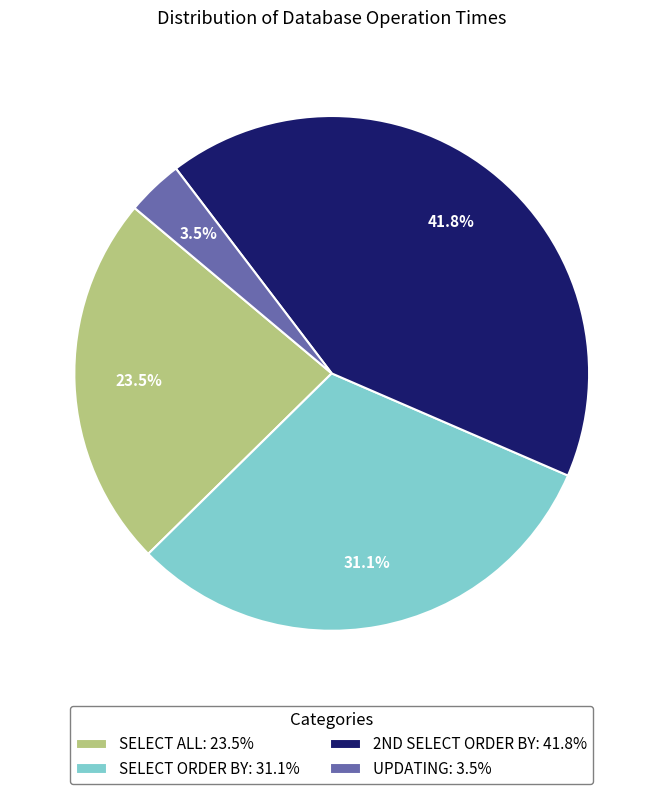

What portion of the pie excludes SELECT ORDER BY: 31.1%?

68.9%